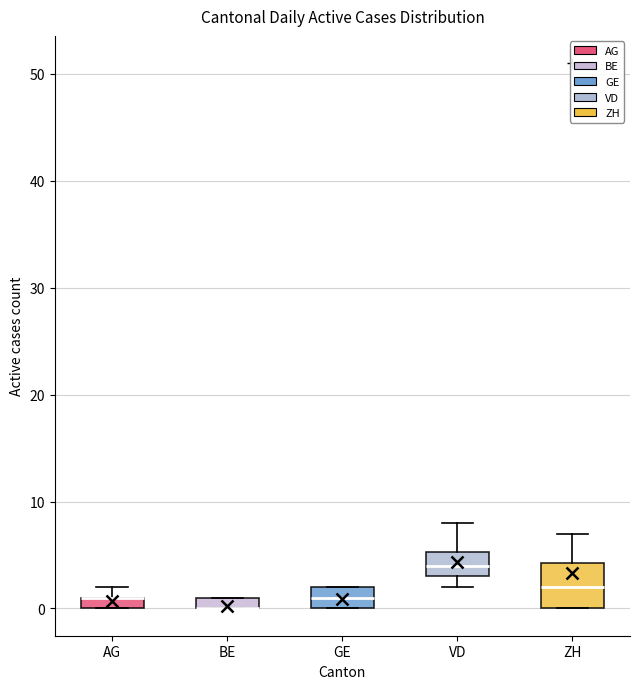

Comparing the boxes themselves (not the whiskers), which one is the tallest?

ZH